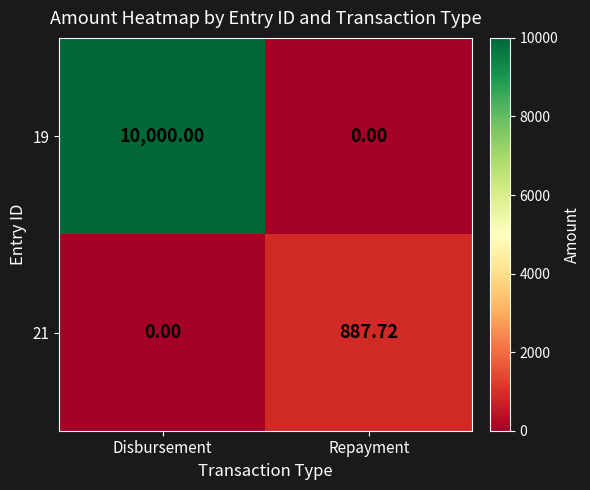

Is the value of 21 at Disbursement greater than the value of 19 at Disbursement?

No